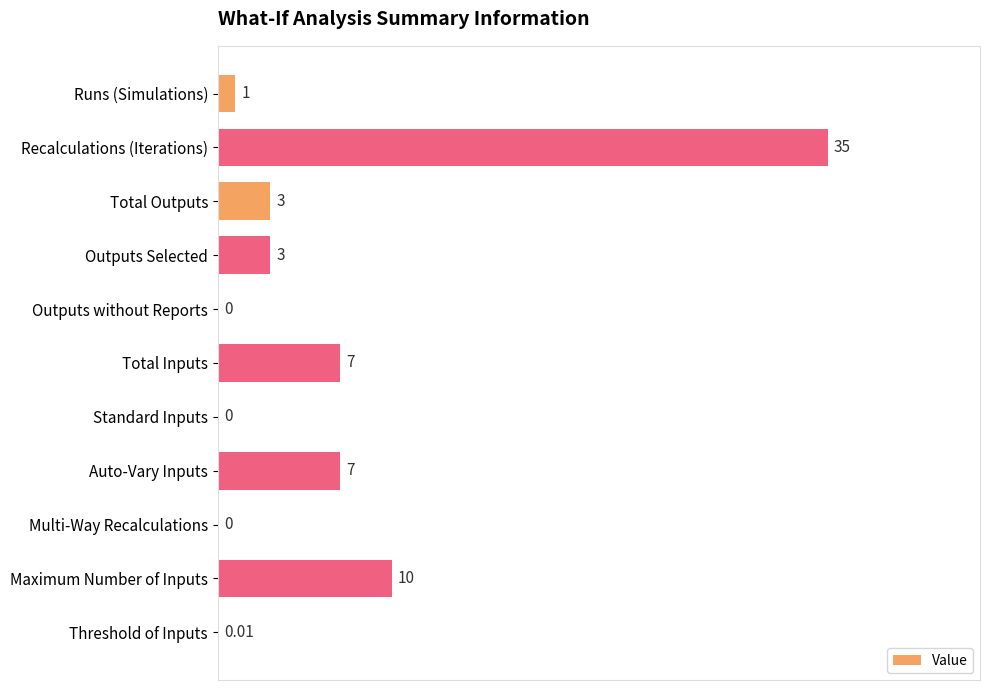

How many values are above zero?

8